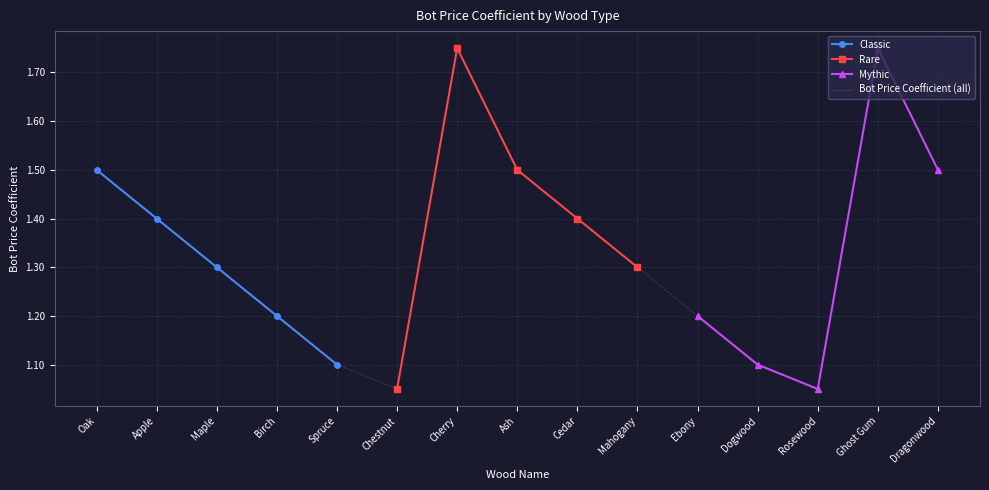

What is the sum of the values at Ash and Spruce?

2.6